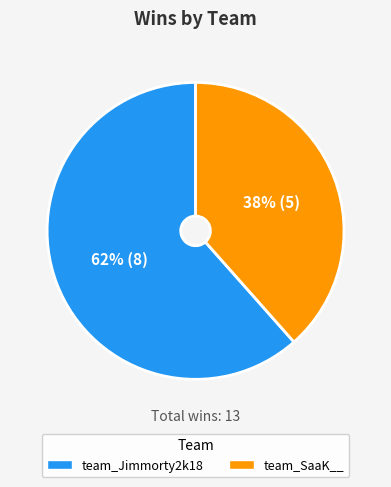

True or false: team_SaaK__ accounts for 38% of the total.

True